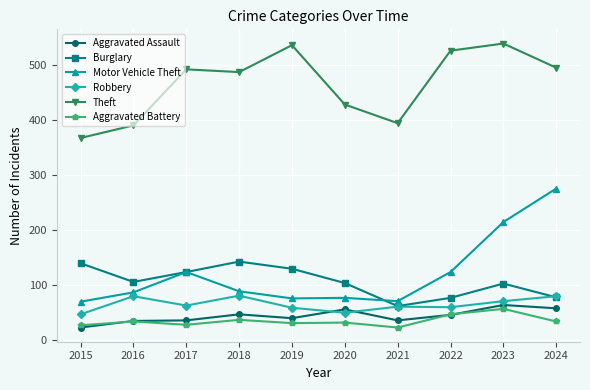

True or false: Motor Vehicle Theft and Theft cross at least once.

False